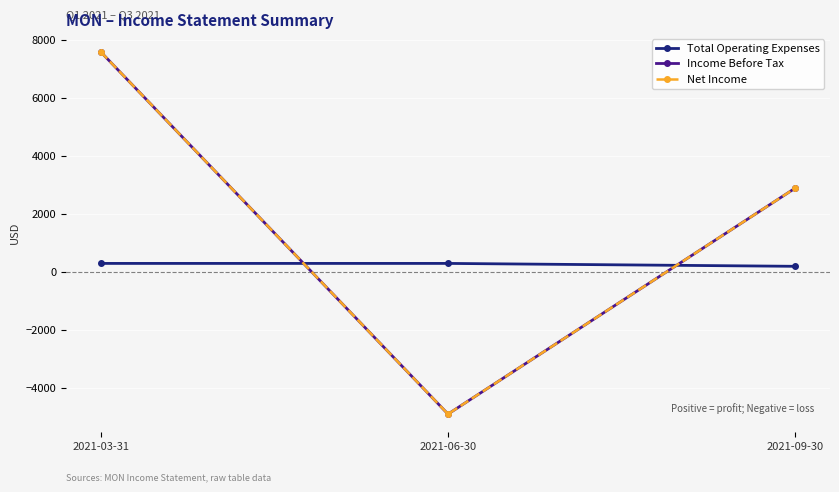

The Income Before Tax series shows 4531 at 2021-09-30. True or false?

False